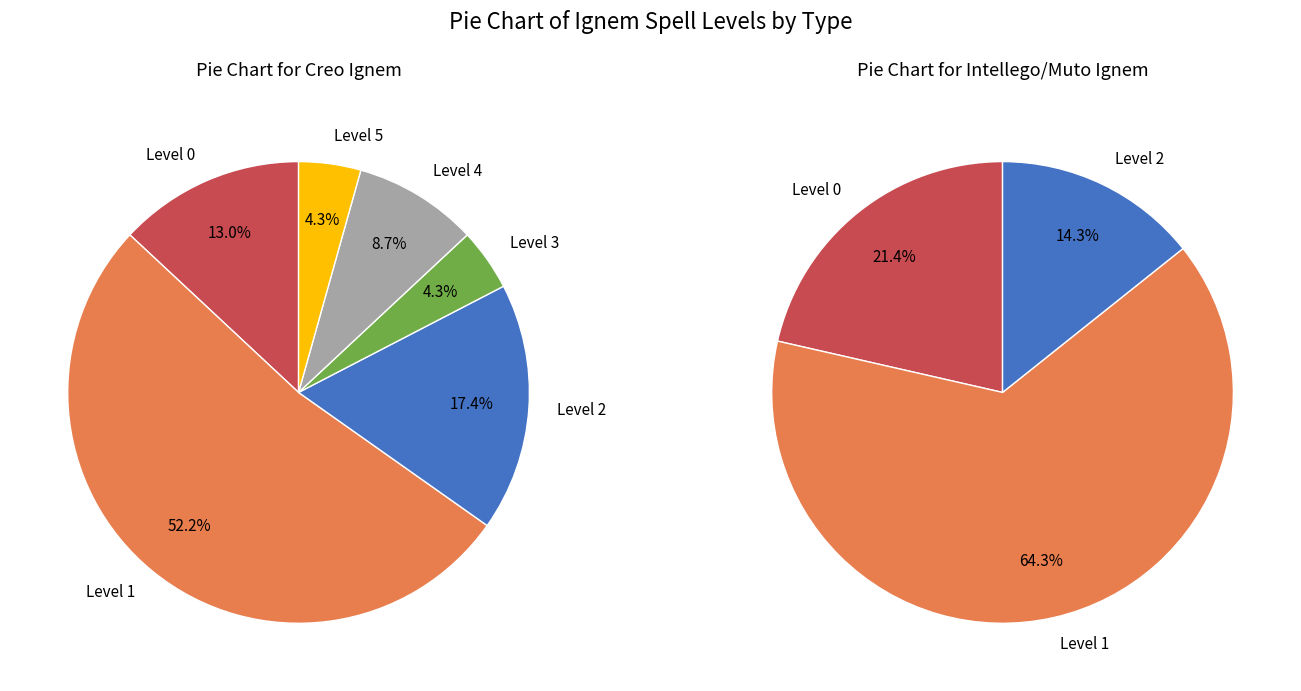

Which slice is the largest?

1